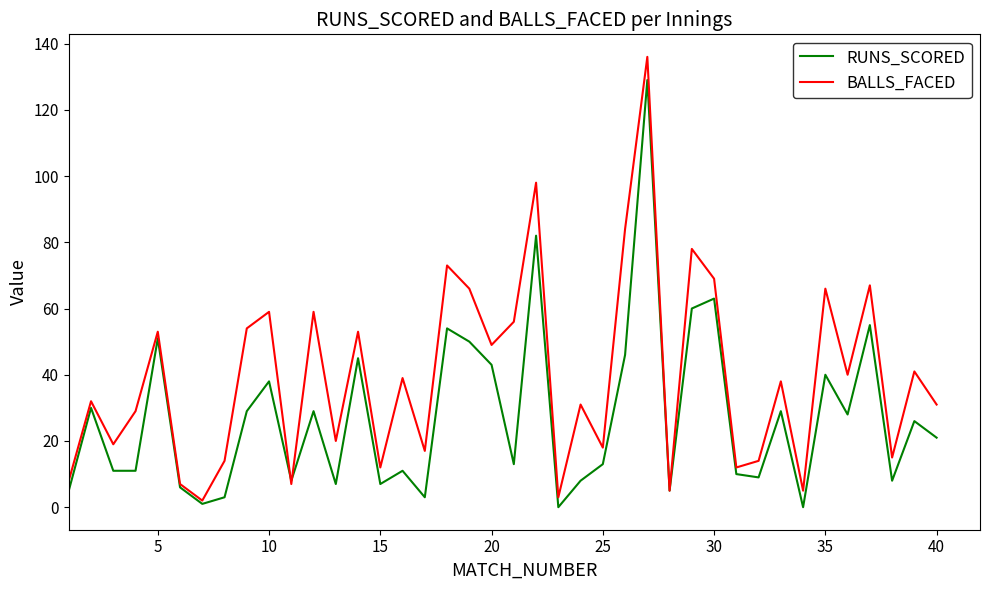

Which series has the widest spread of values?

BALLS_FACED